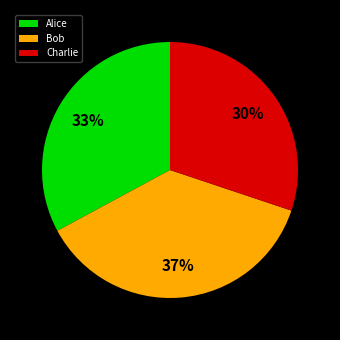

Is the sum of Alice and Charlie greater than half?

Yes